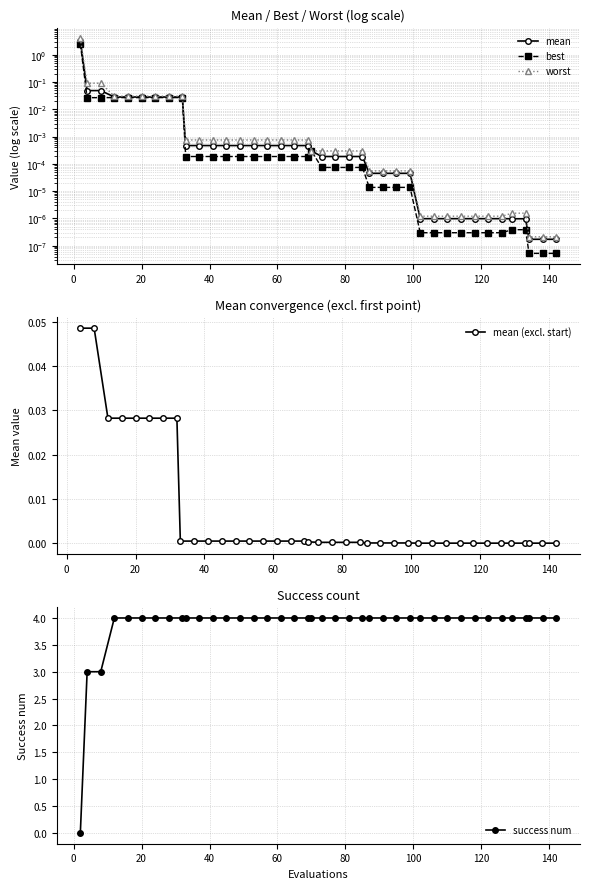

At how many categories does at least one series exceed 1?

40